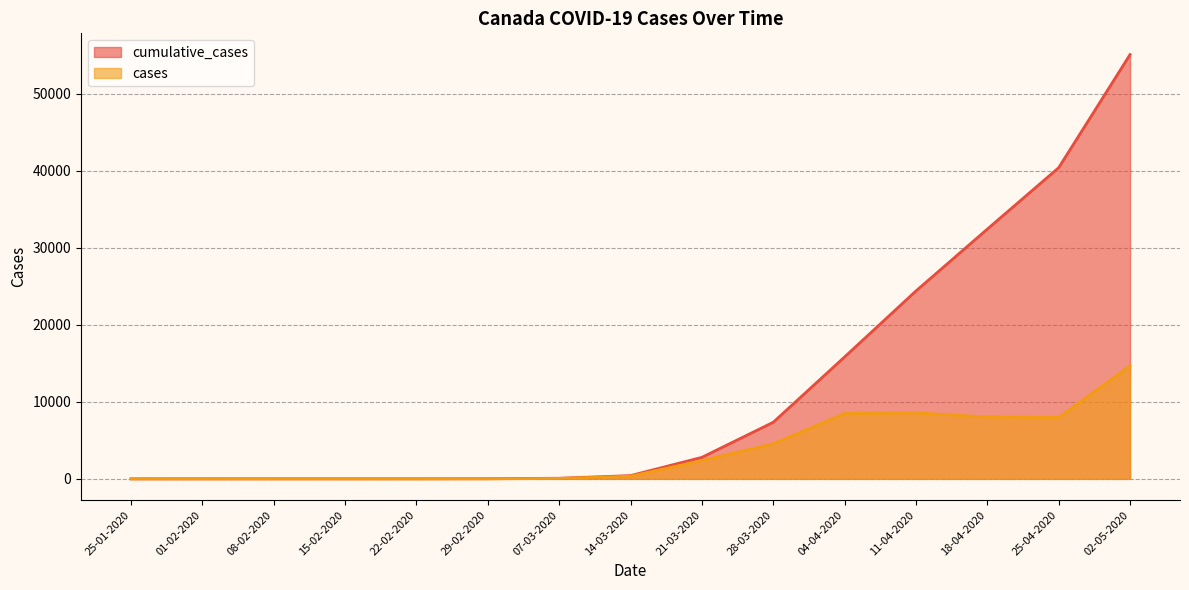

What is the difference between the second highest and minimum values in the cumulative_cases series?

40378